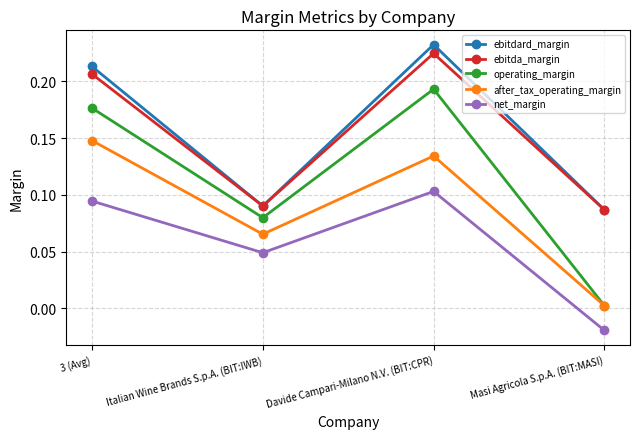

Is it true that operating_margin equals 0.0 at 3 (Avg)?

False